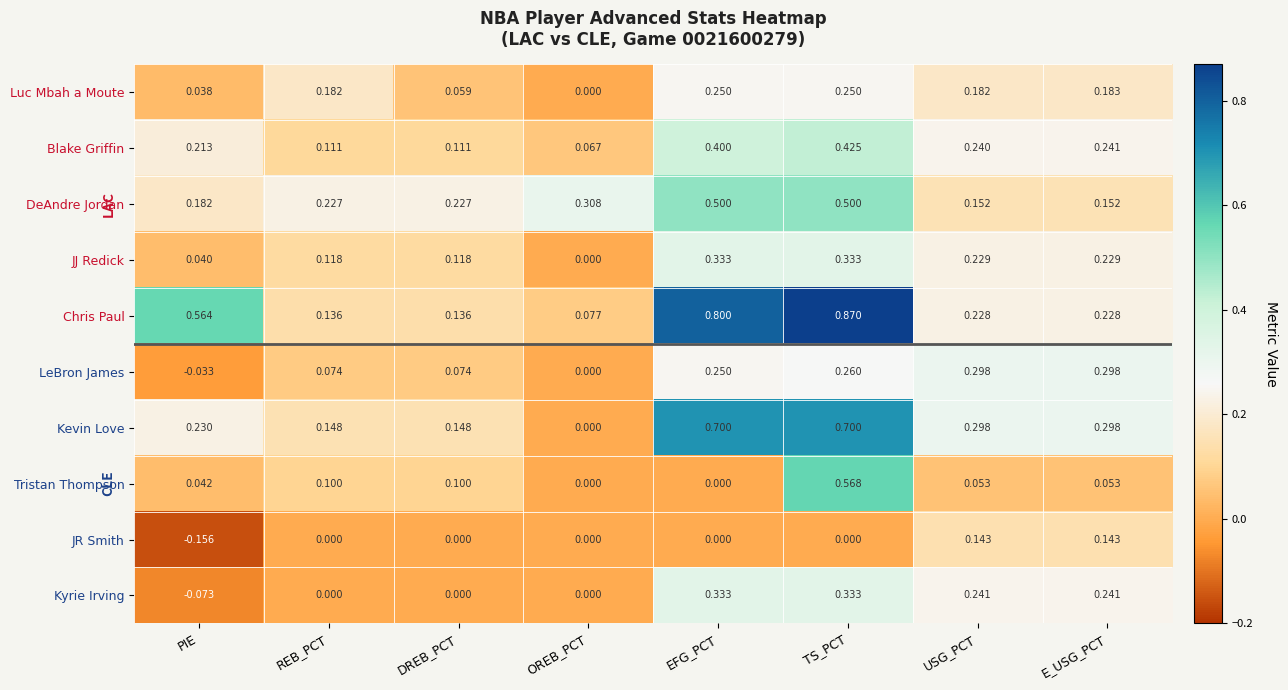

At which category does the chart reach its peak across all series?

TS_PCT